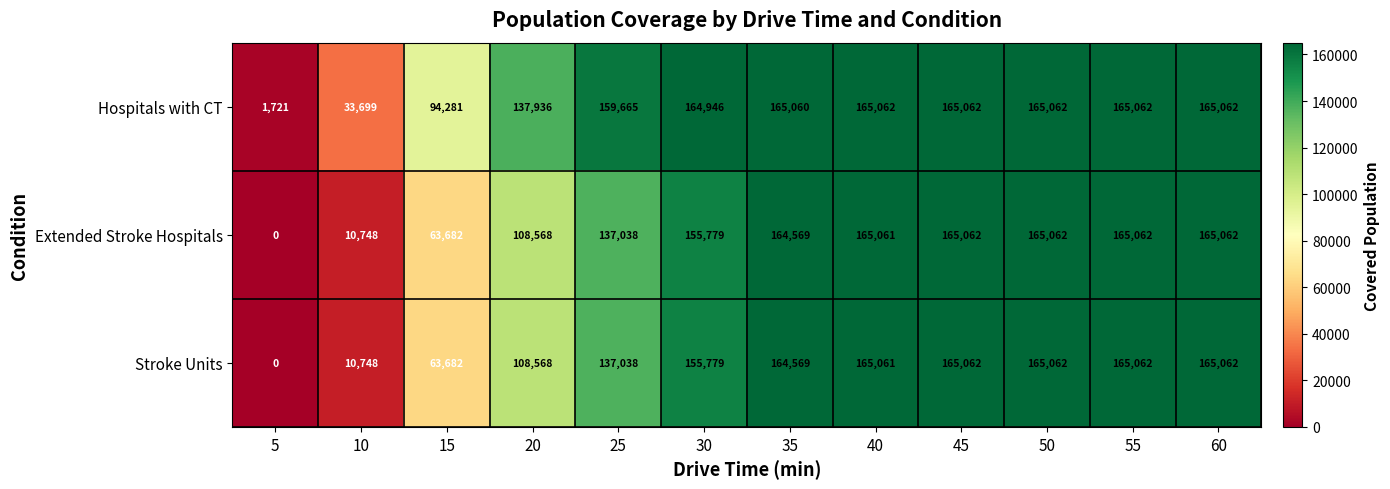

What is the approximate value of Stroke Units at 10, to the nearest 100?

10700